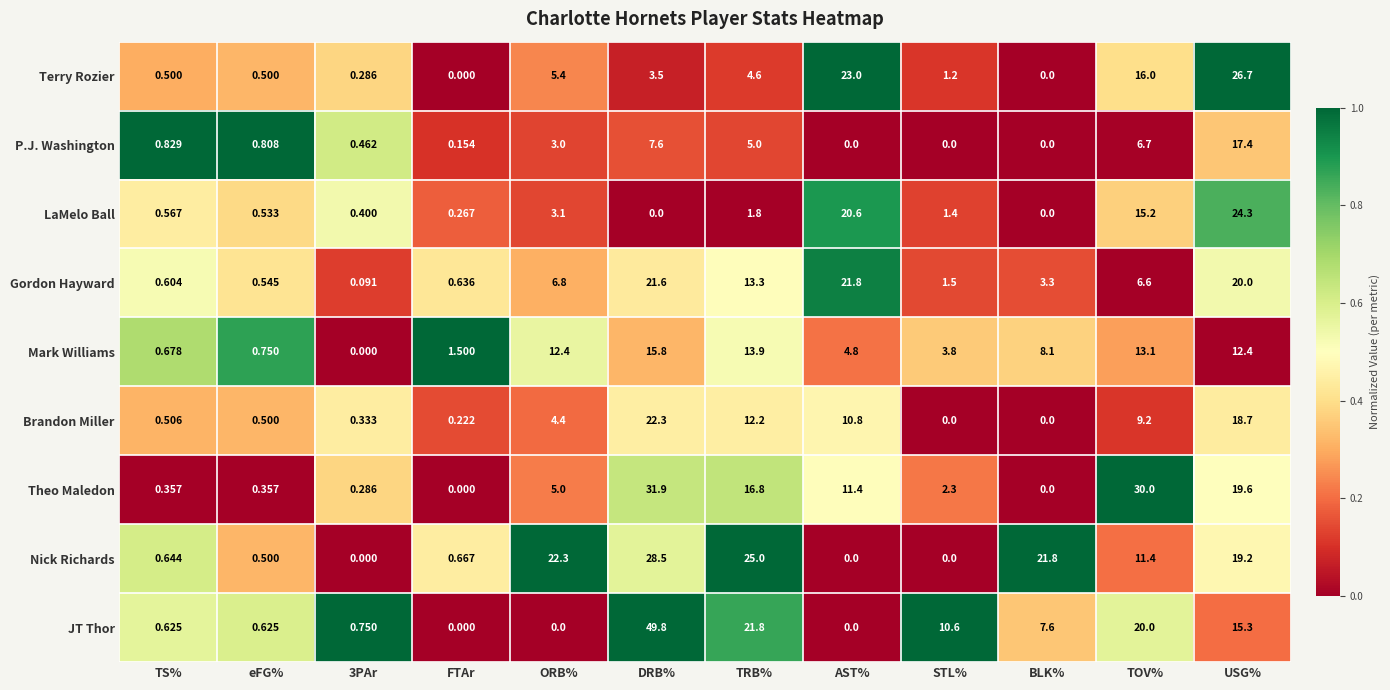

Where does the Gordon Hayward series first go above 6?

ORB%